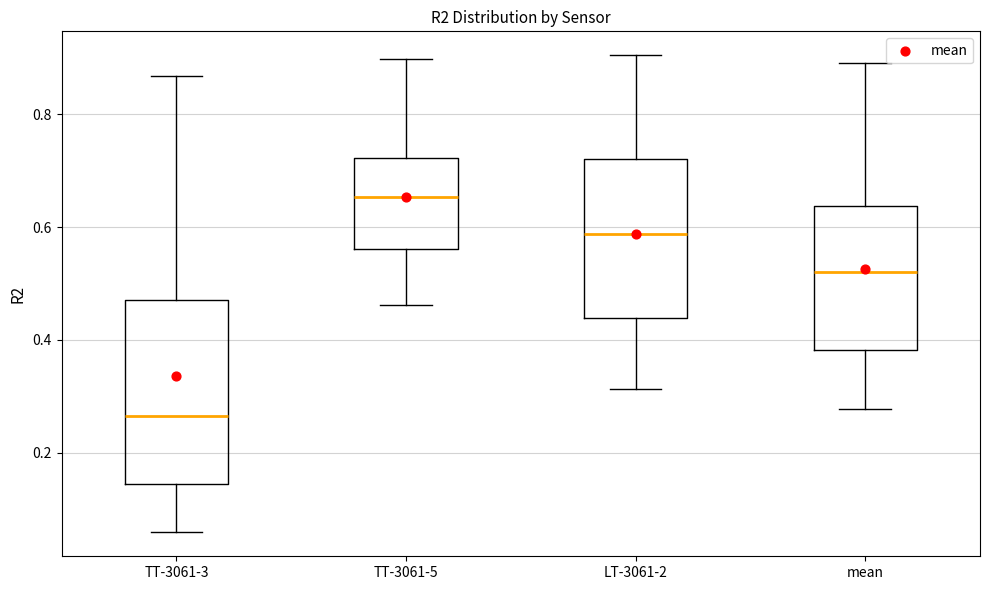

Which box is the tallest, from its lower edge to its upper edge?

TT-3061-3